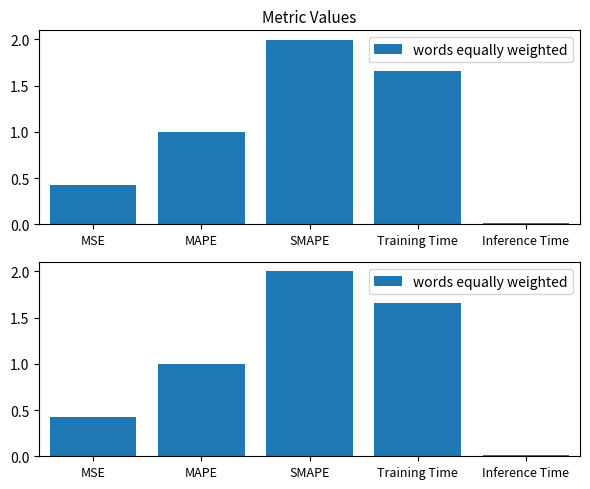

The value at MSE is 0.3. True or false?

False